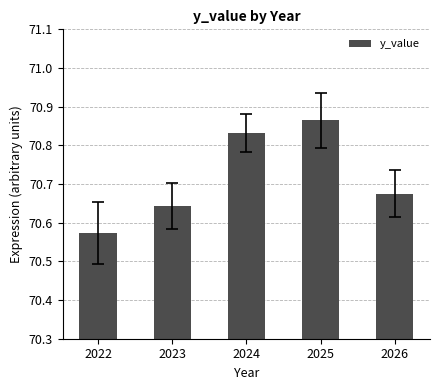

What is the difference between the values at 2024 and 2022?

0.3